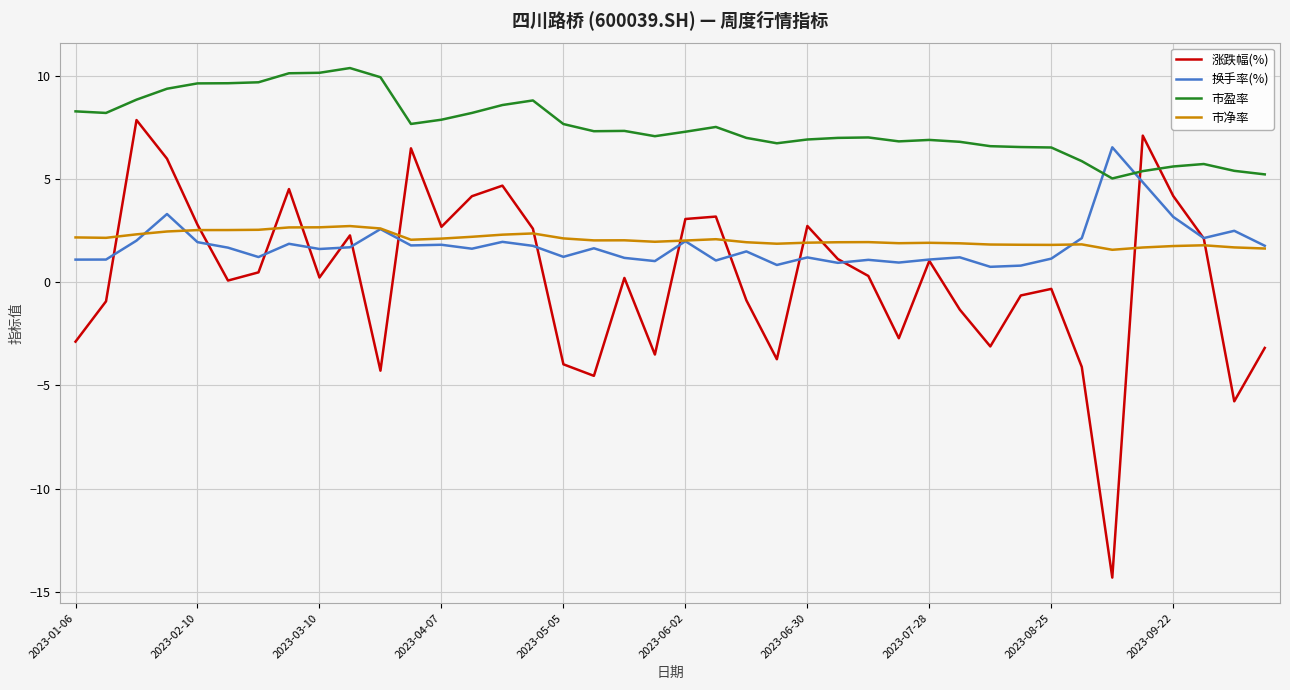

Which series has the largest range (max minus min)?

涨跌幅(%)